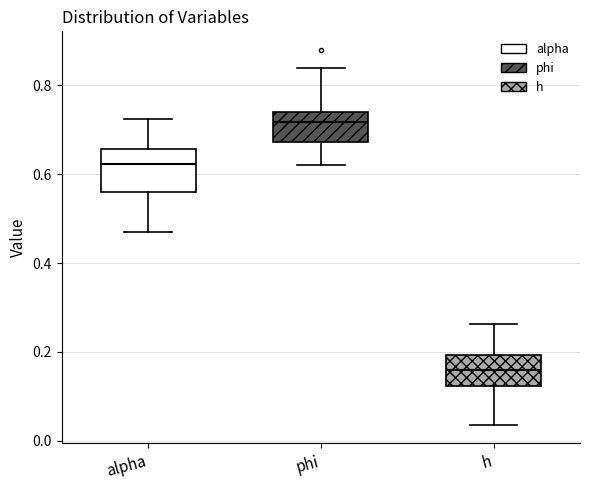

Where does the median line of the box for h sit on the y-axis? The values are not printed on the chart, so give them approximately, as read against the axis.

0.16